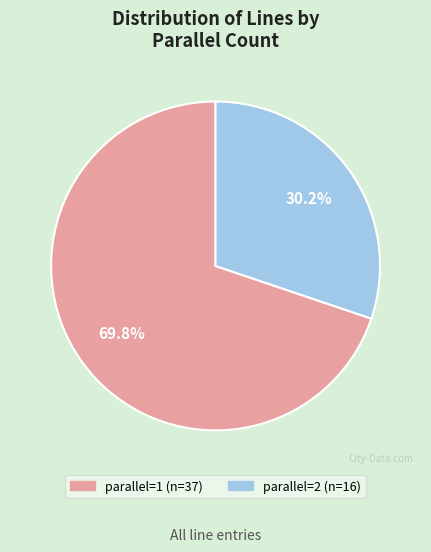

Does parallel=1 represent more than half of the total?

Yes